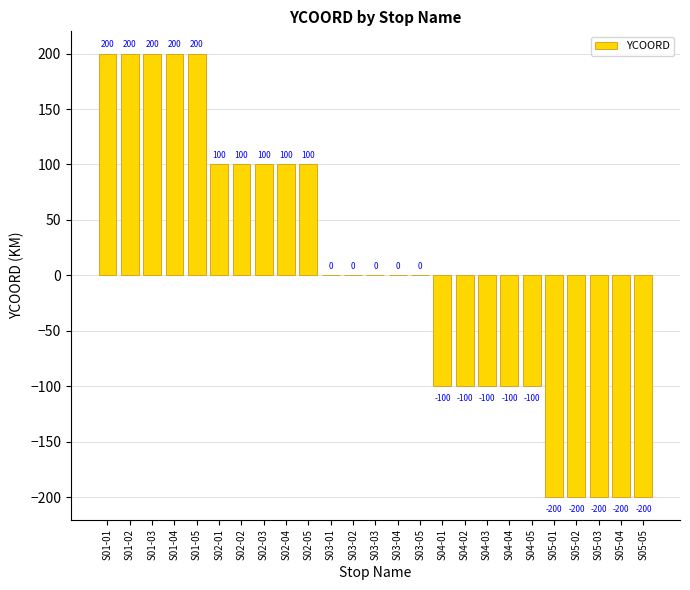

Count the values in the range -100 to 100.

15